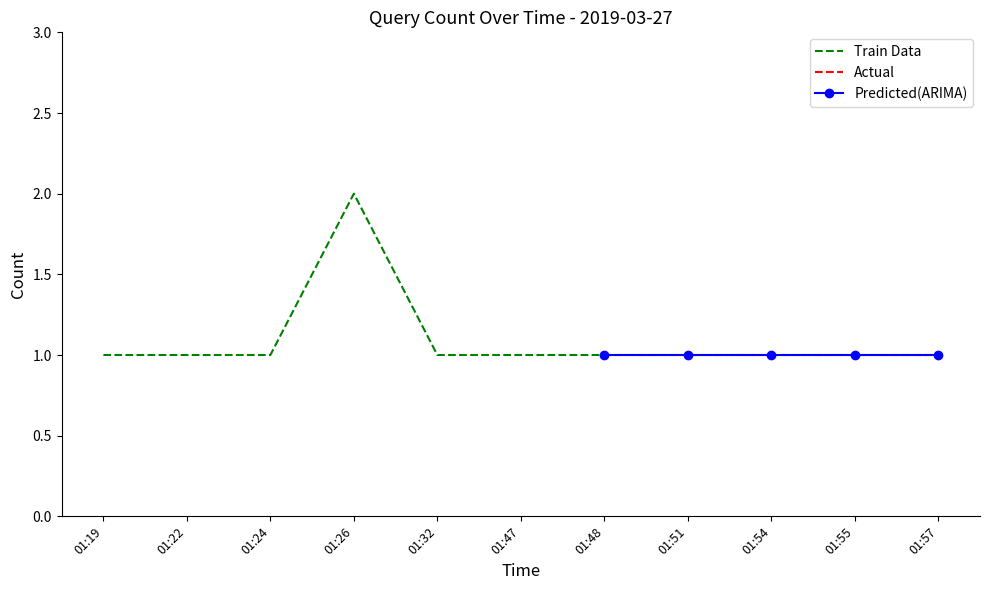

Which has a higher value, 01:26 or 01:54?

01:26